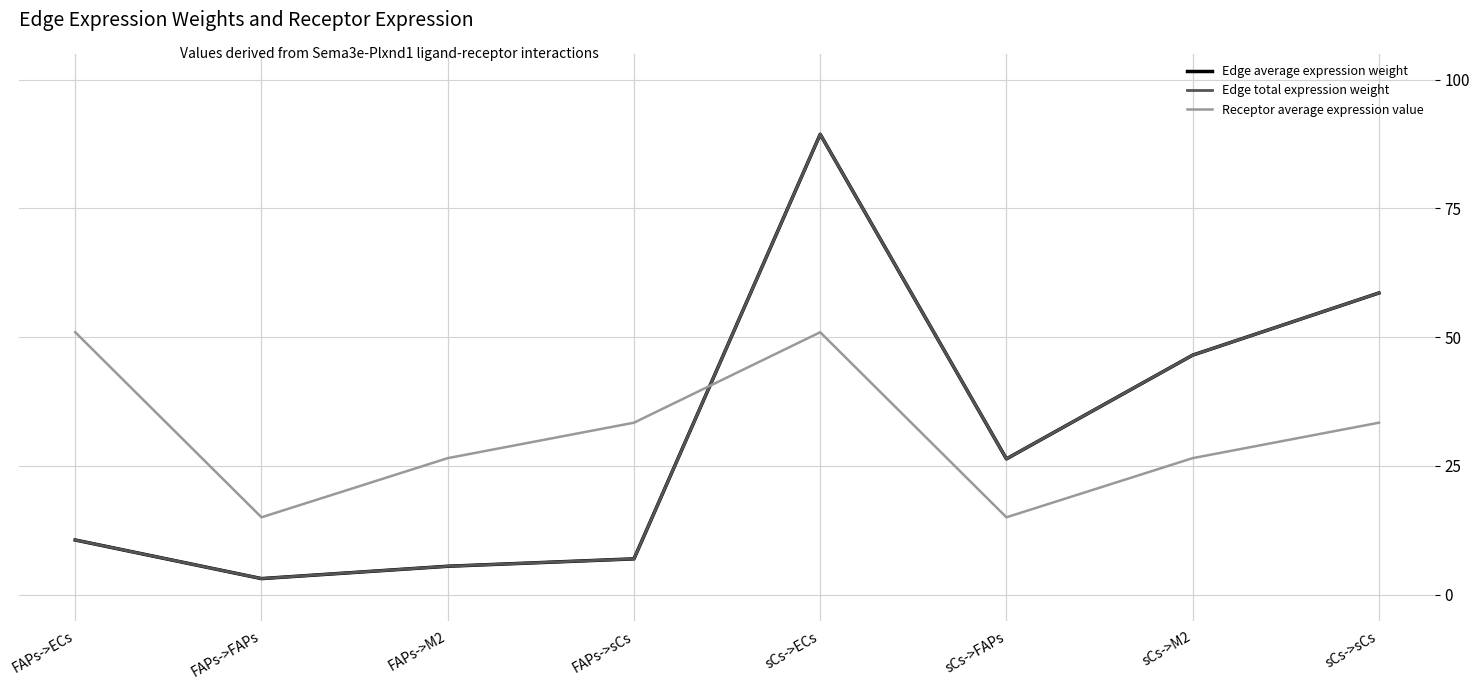

What is the sum of all Edge total expression weight values?

247.1